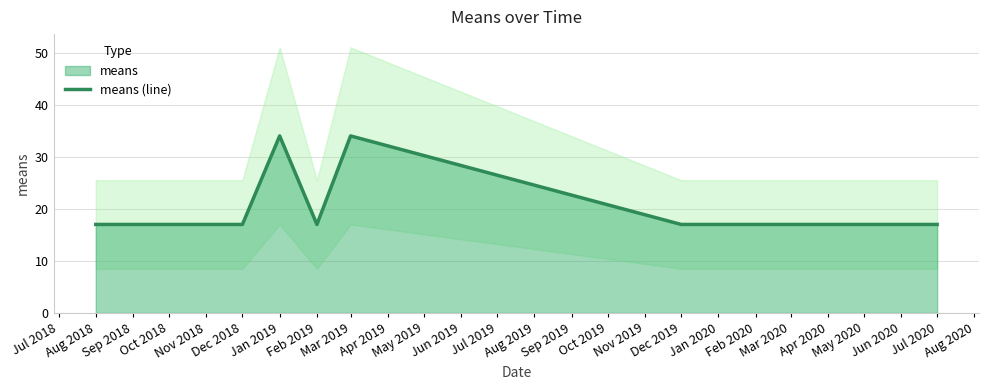

What is the highest value of the means (line) series?

34.0